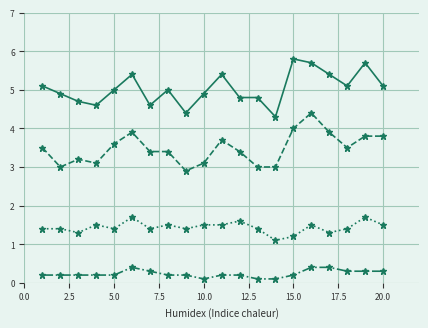

What is the greatest value displayed?

5.8